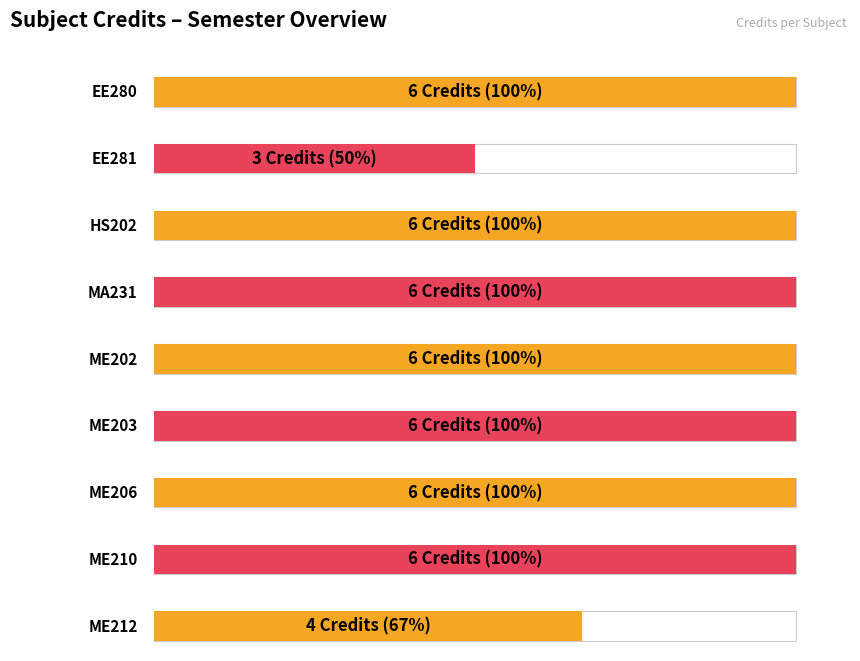

What is the difference between the maximum and minimum values?

3